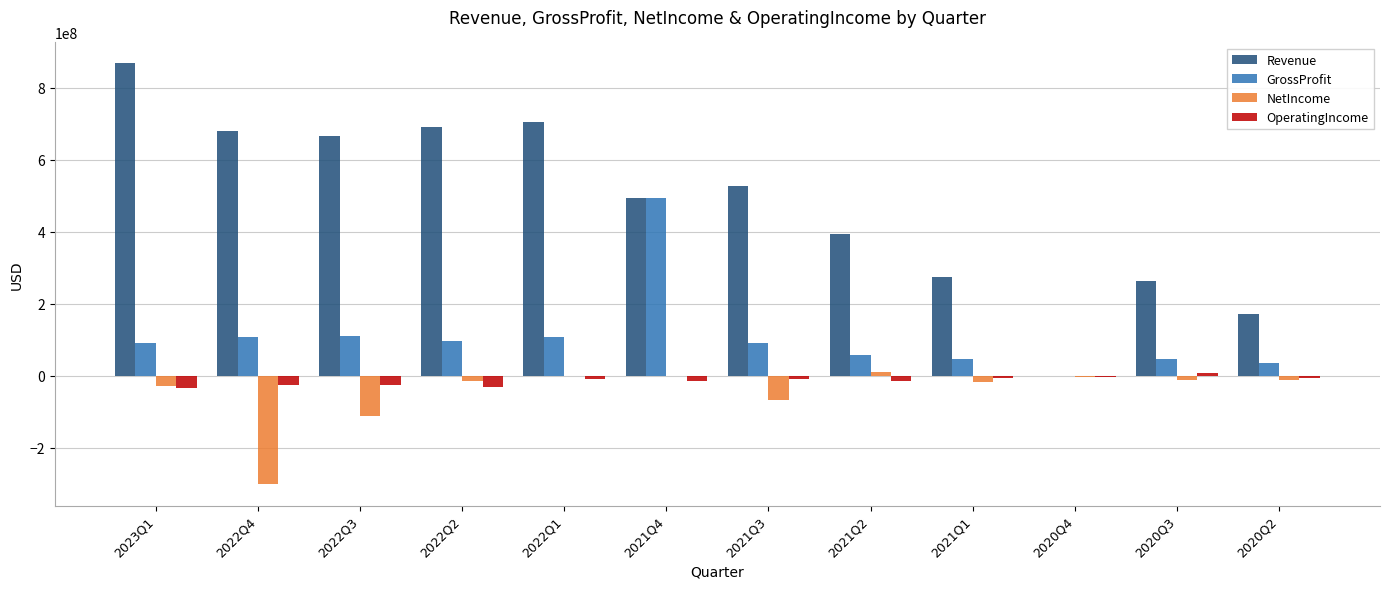

What is the sum of all Revenue values?

5727177000